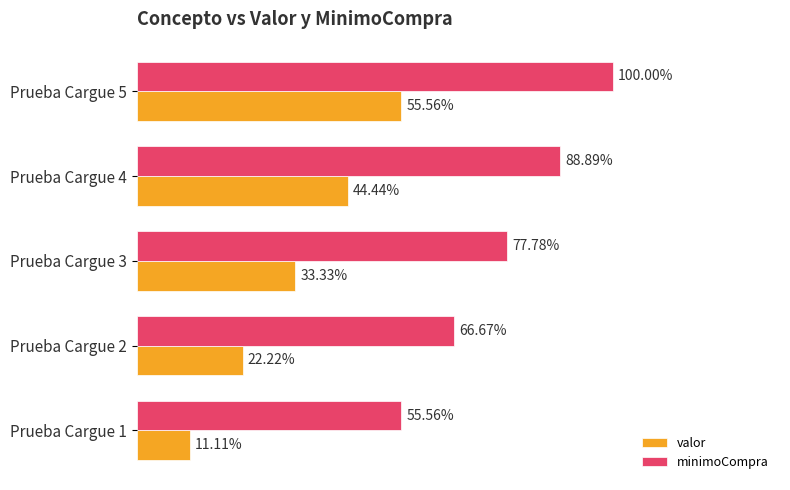

Which series has the largest total across all categories?

minimoCompra